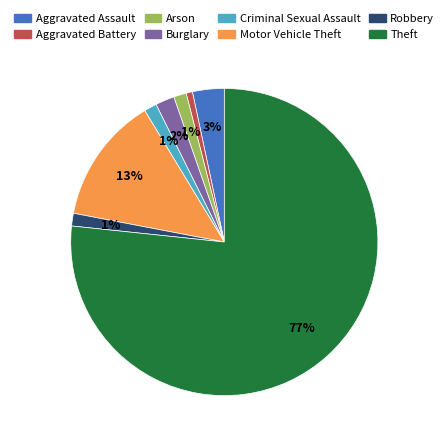

How many slices are in this pie chart?

8